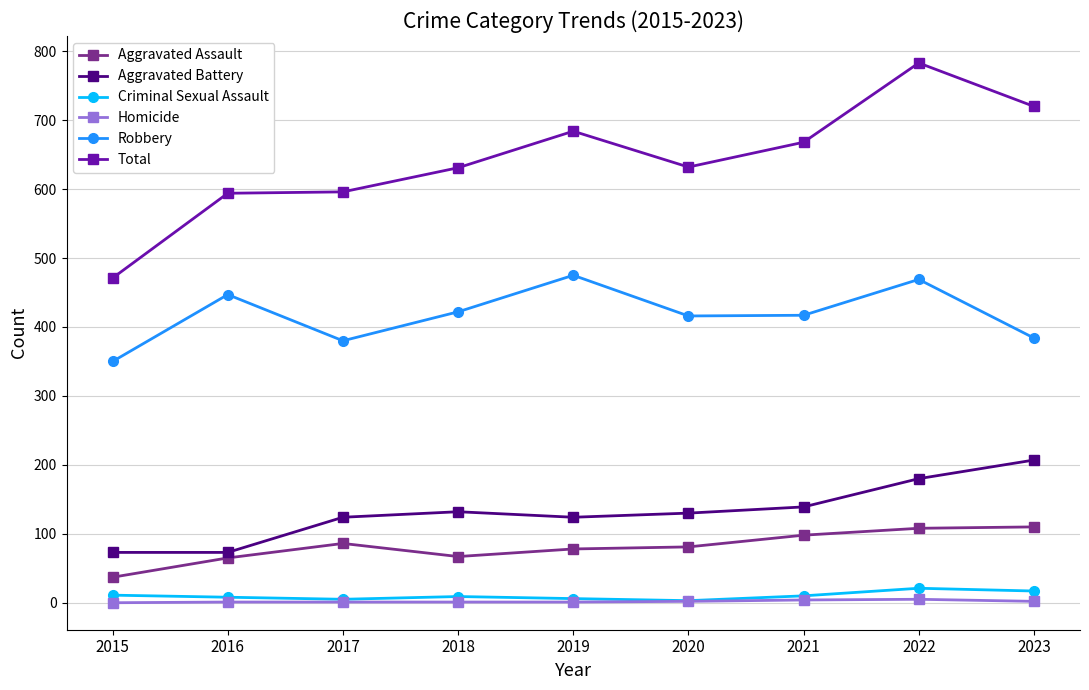

What are all the series names shown in the legend?

Aggravated Assault, Aggravated Battery, Criminal Sexual Assault, Homicide, Robbery, Total